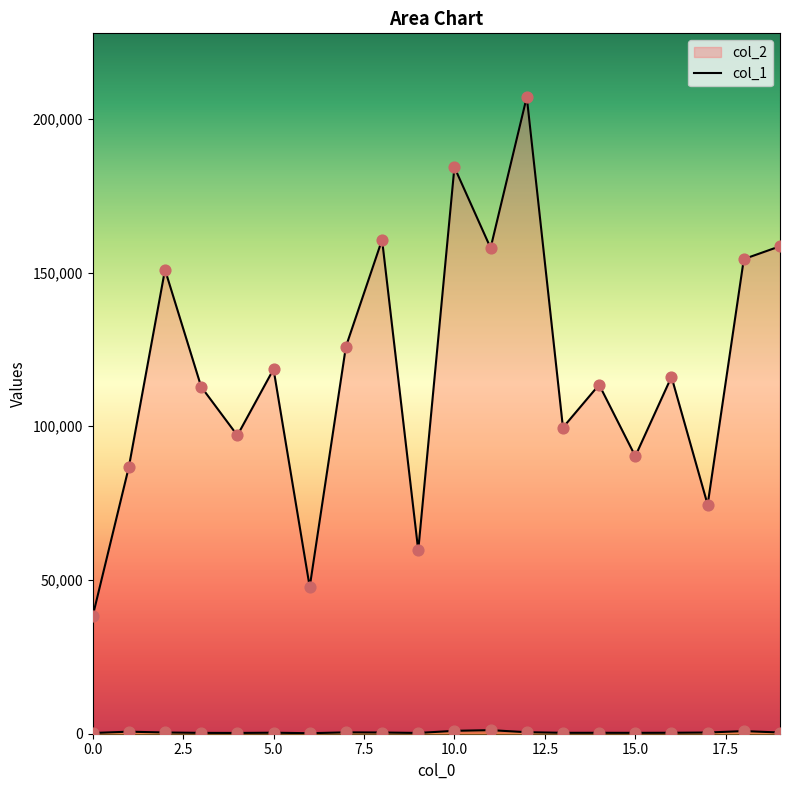

Is the value of col_2 at 17 greater than the value of col_1 at 5?

Yes